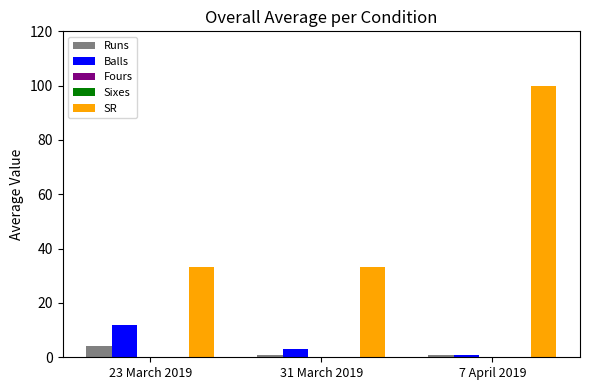

What are all the series names shown in the legend?

Runs, Balls, Fours, Sixes, SR